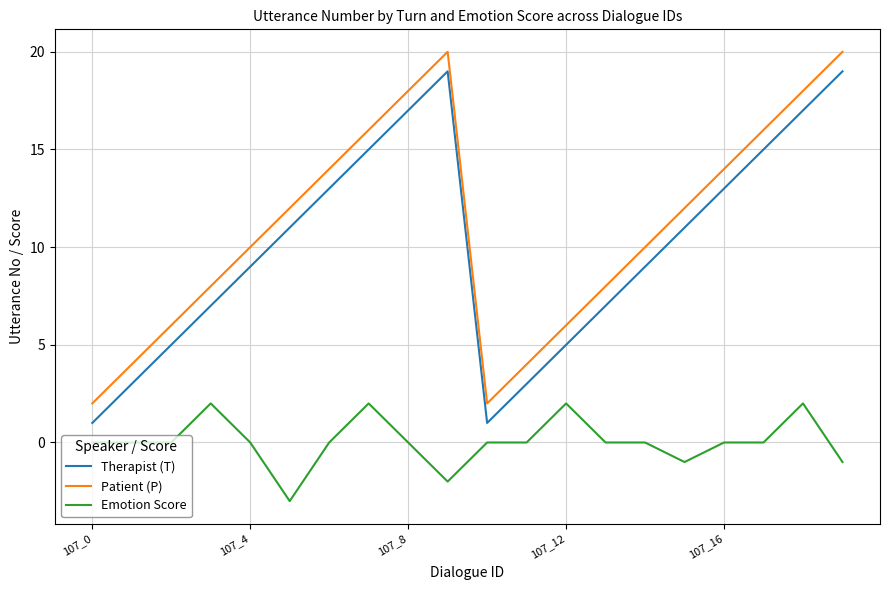

Does the chart display data point markers on the line(s)?

No